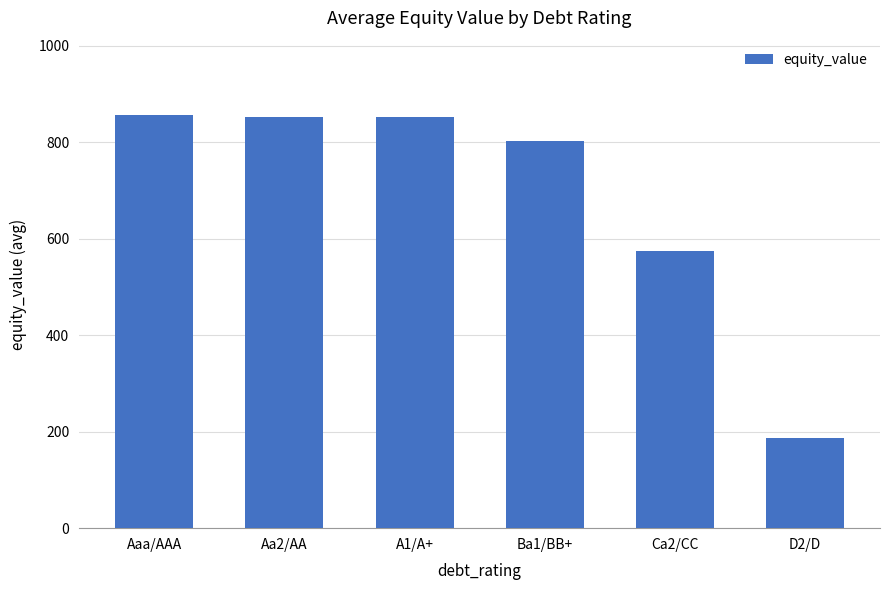

True or false: the data shows 853.1 at A1/A+.

True